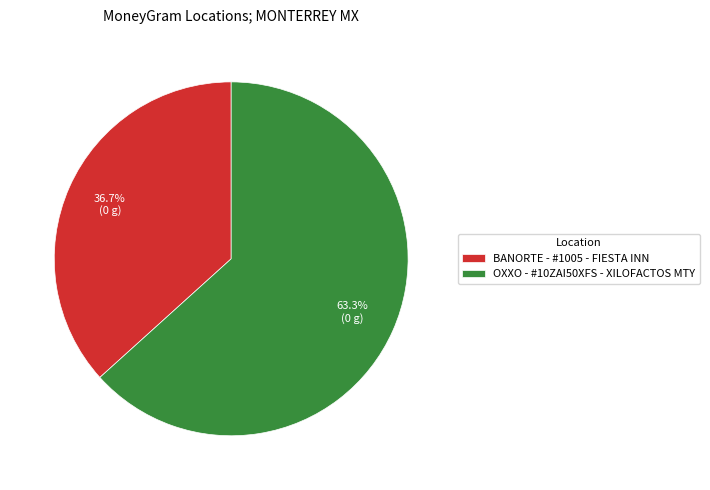

To the nearest percent, what portion does BANORTE - #1005 - FIESTA INN represent?

37%